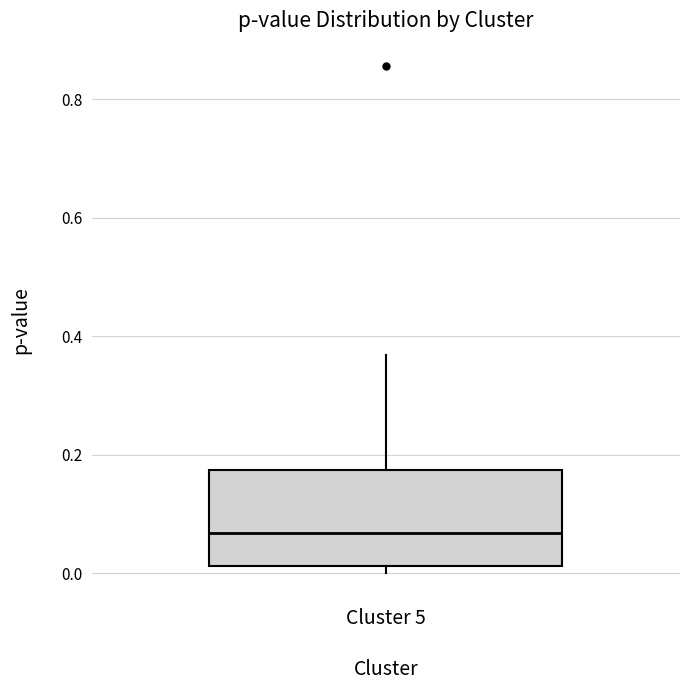

Where does the median line of the box for Cluster 5 sit on the y-axis? The values are not printed on the chart, so give them approximately, as read against the axis.

0.06